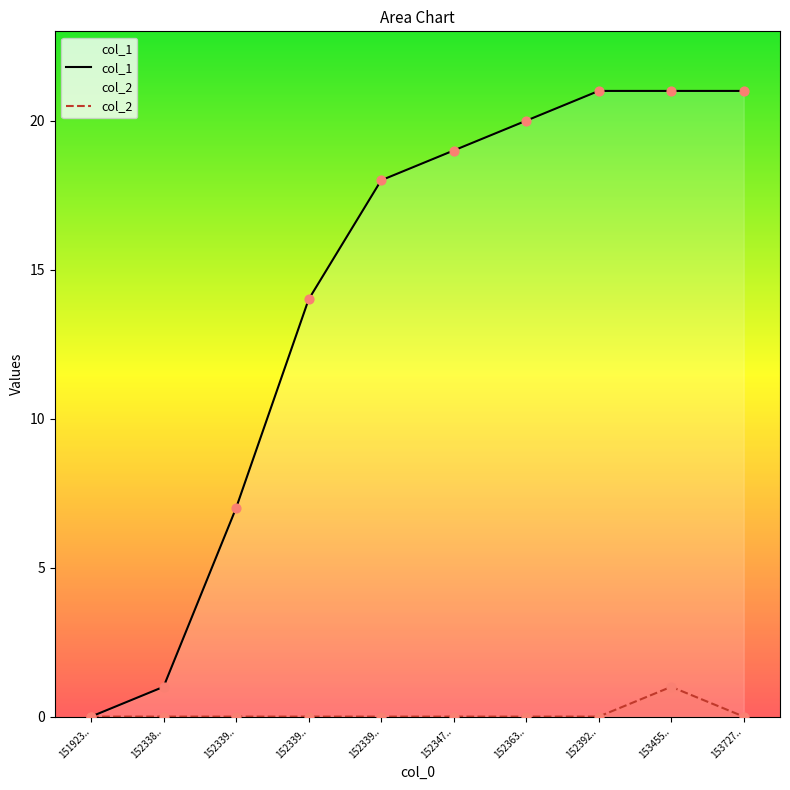

At which category is the sum across all series the highest?

153455..